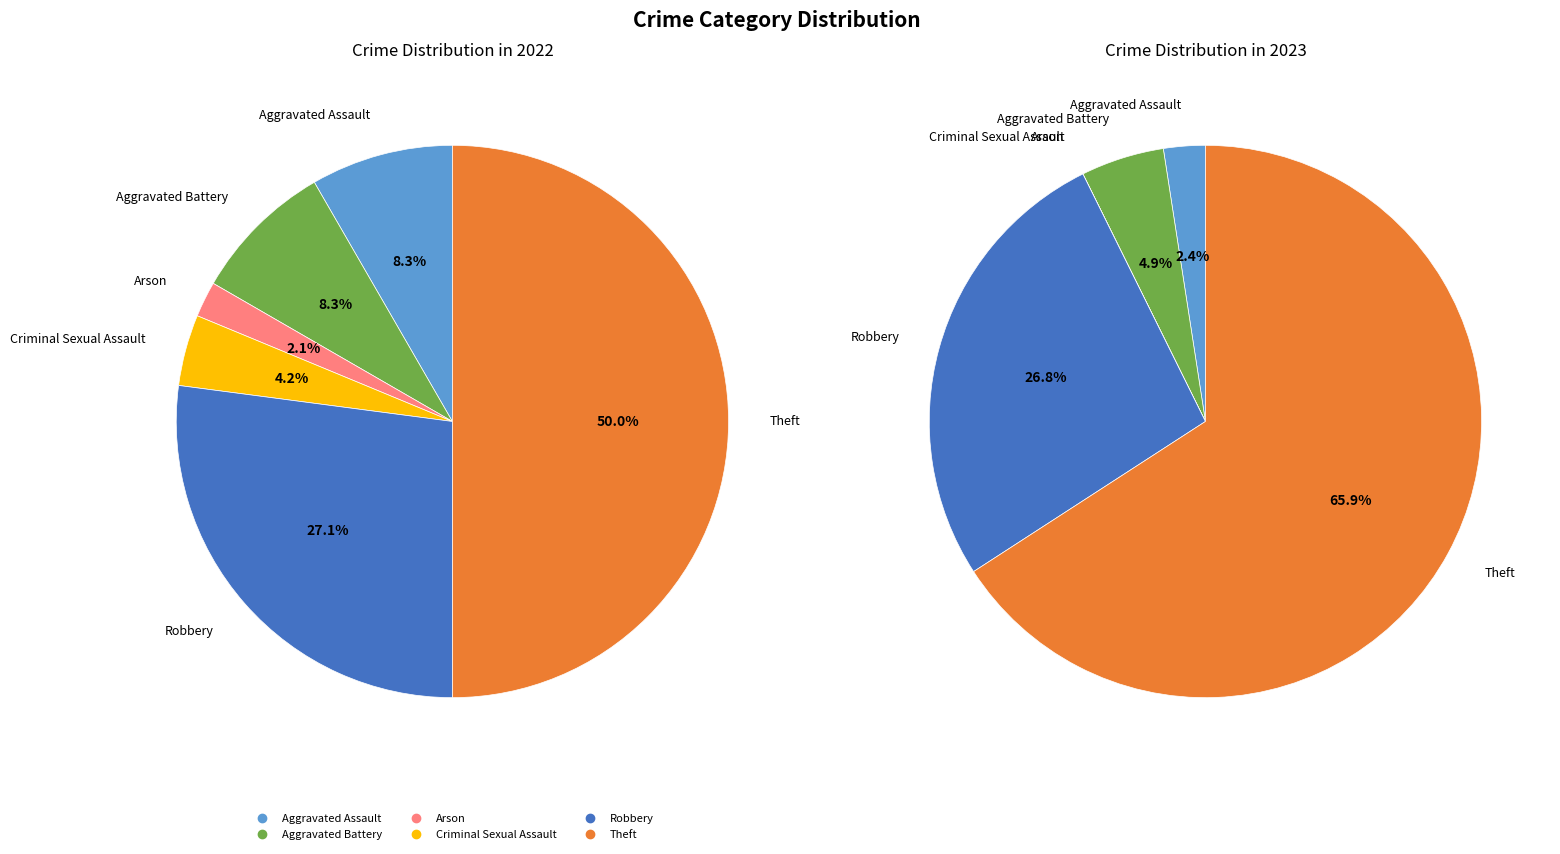

Count the number of slices in the pie.

6